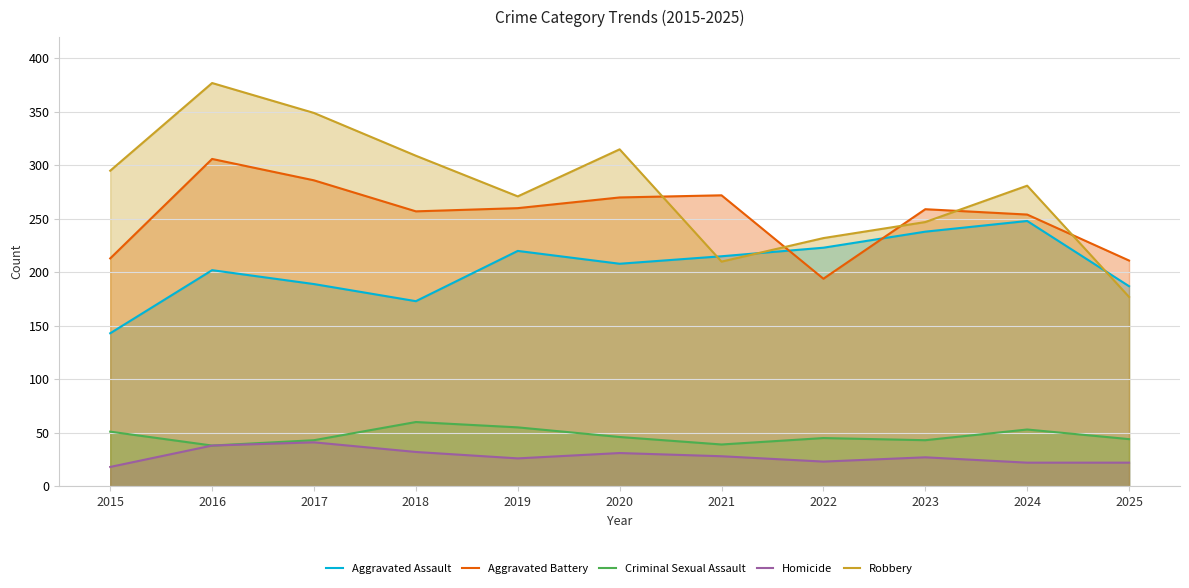

What is the difference between the second highest and second lowest values in the Criminal Sexual Assault series?

16